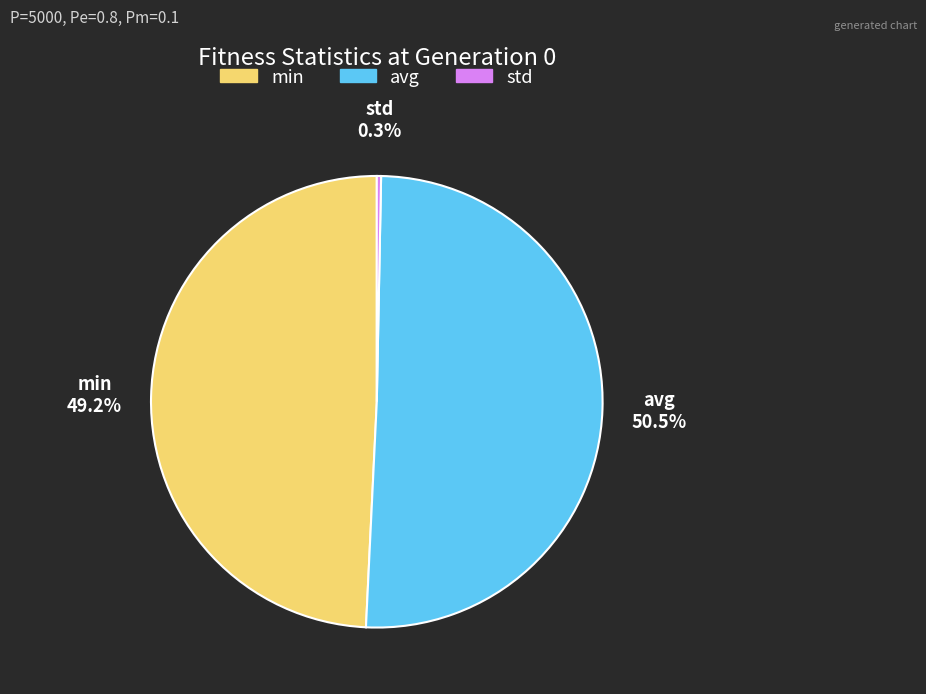

What is the largest slice in the pie chart?

avg